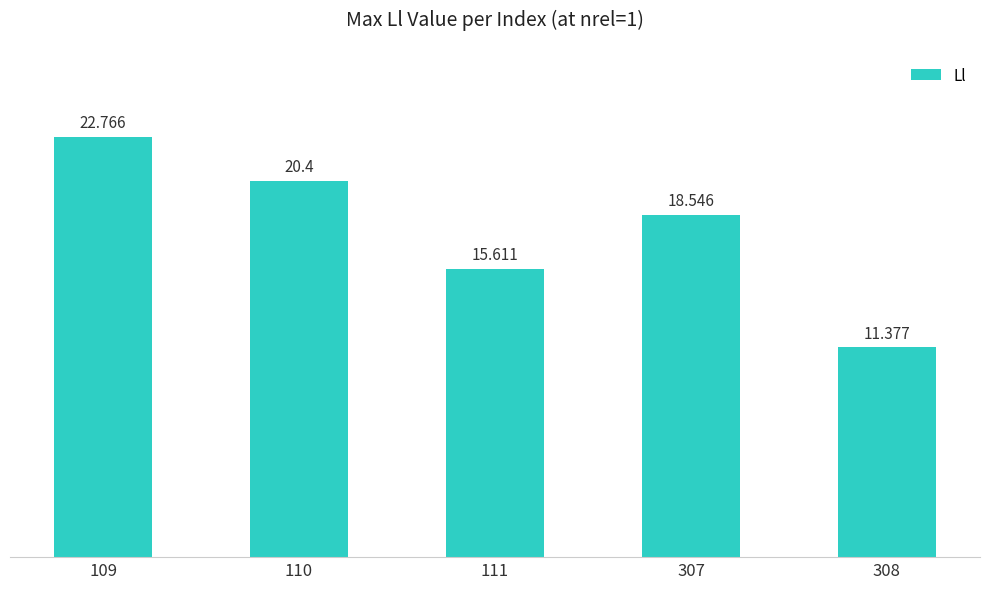

True or false: the data shows 15.6 at 111.

True